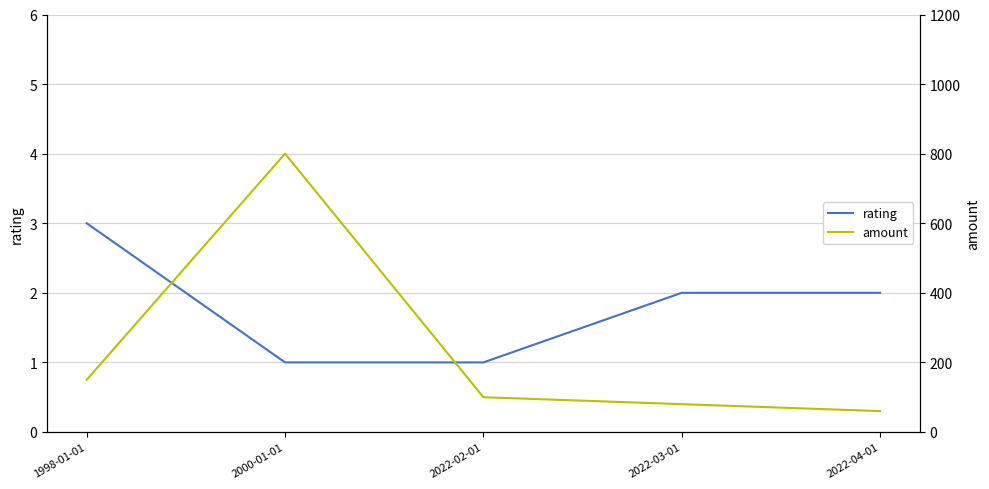

Which series changed the most between 2022-02-01 and 2022-04-01?

amount